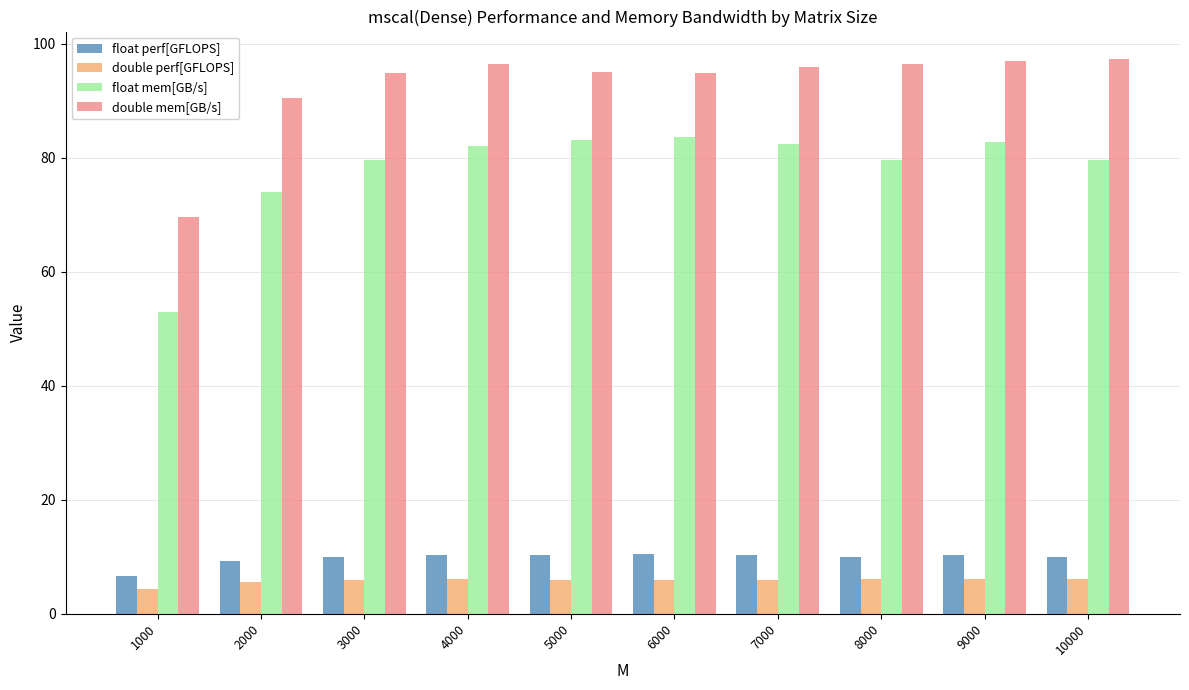

What is the value of the double perf[GFLOPS] bar at the 5th from the left?

5.9